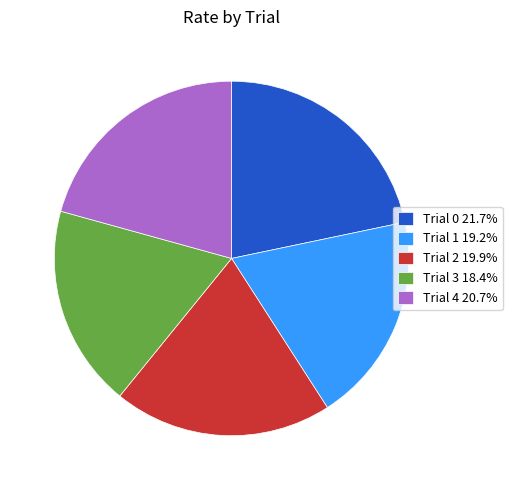

Is the sum of Trial 4 20.7% and Trial 1 19.2% greater than half?

No